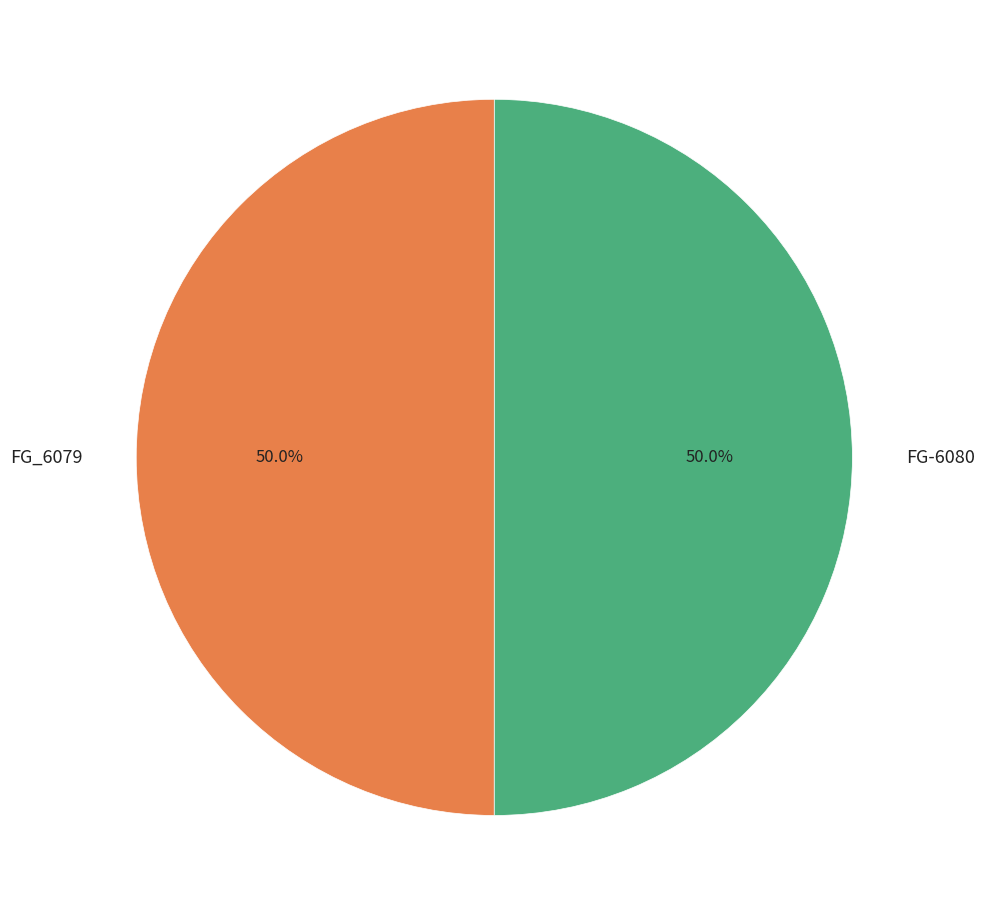

Approximately how many times larger is the value at FG_6079 compared to FG-6080?

1.0